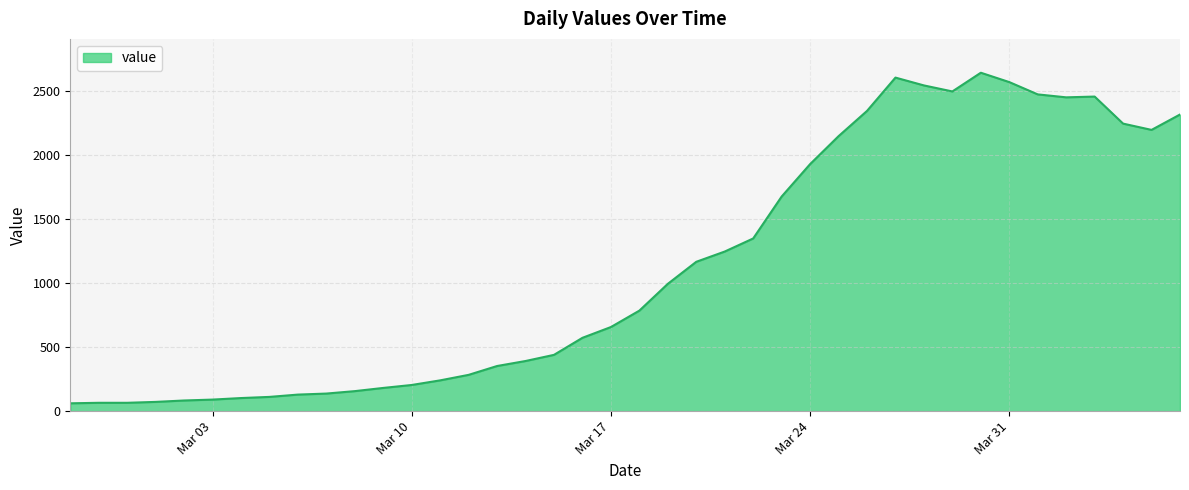

What is the greatest value displayed?

2640